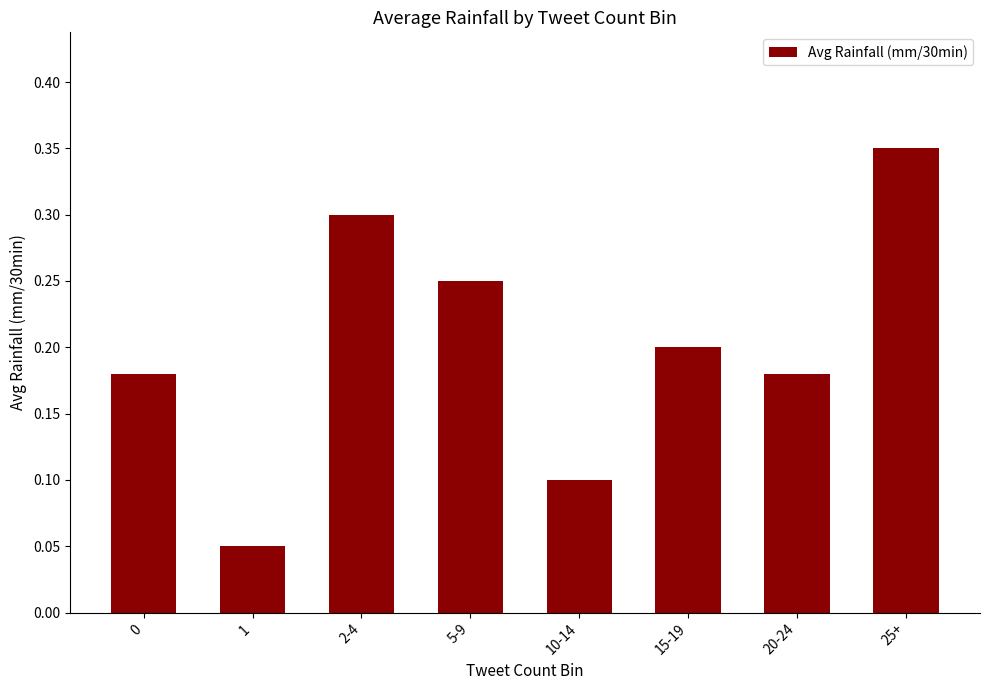

What is the change in value from 10-14 to 15-19?

+0.1